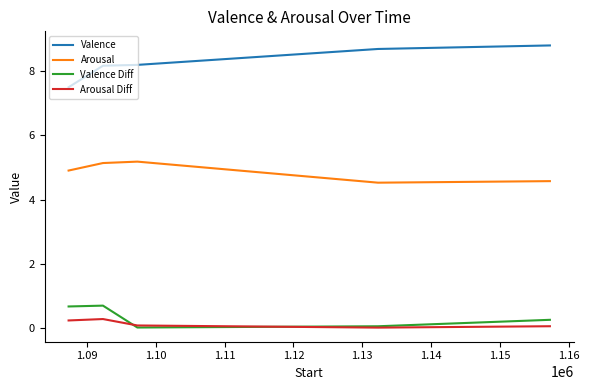

What is the difference between the maximum and minimum values in the Arousal series?

0.7